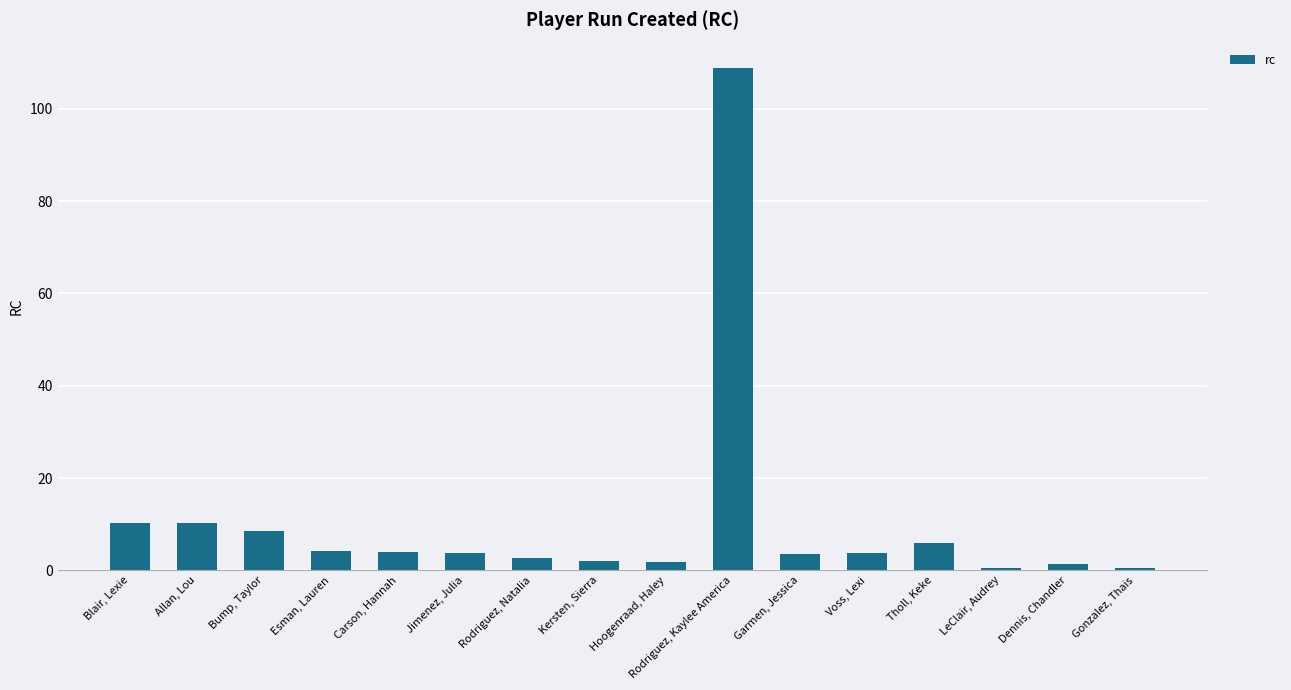

Rank the categories by value from lowest to highest.

Gonzalez, Thais, LeClair, Audrey, Dennis, Chandler, Hoogenraad, Haley, Kersten, Sierra, Rodriguez, Natalia, Garmen, Jessica, Voss, Lexi, Jimenez, Julia, Carson, Hannah, Esman, Lauren, Tholl, Keke, Bump, Taylor, Allan, Lou, Blair, Lexie, Rodriguez, Kaylee America